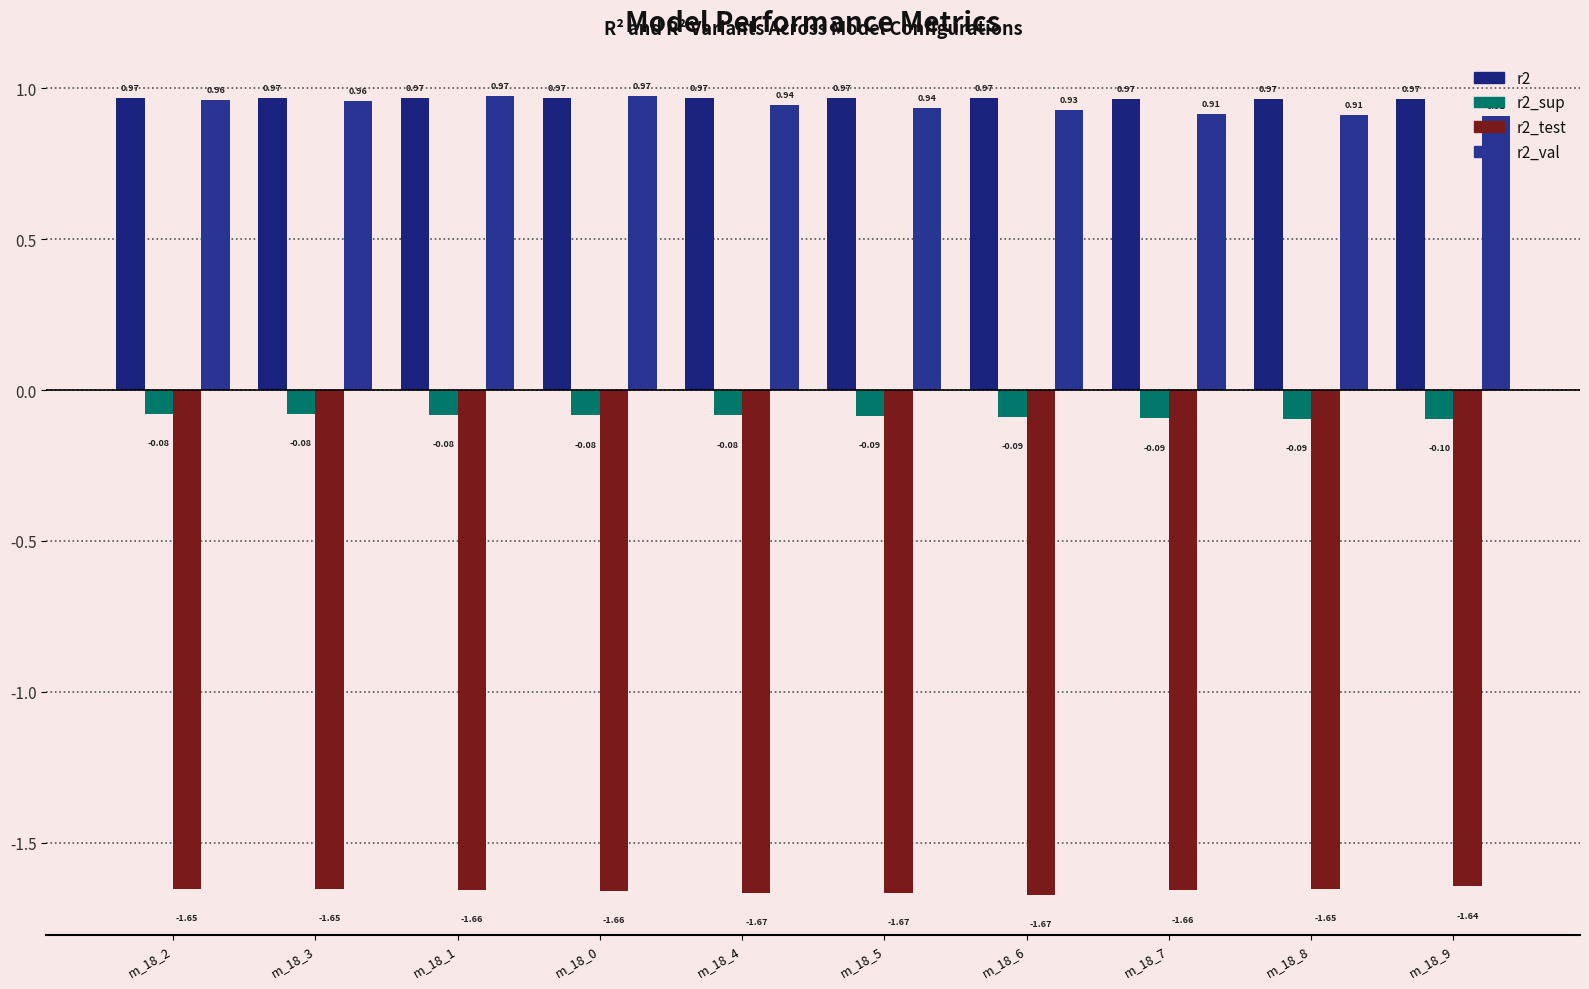

What position from the right is m_18_7?

3